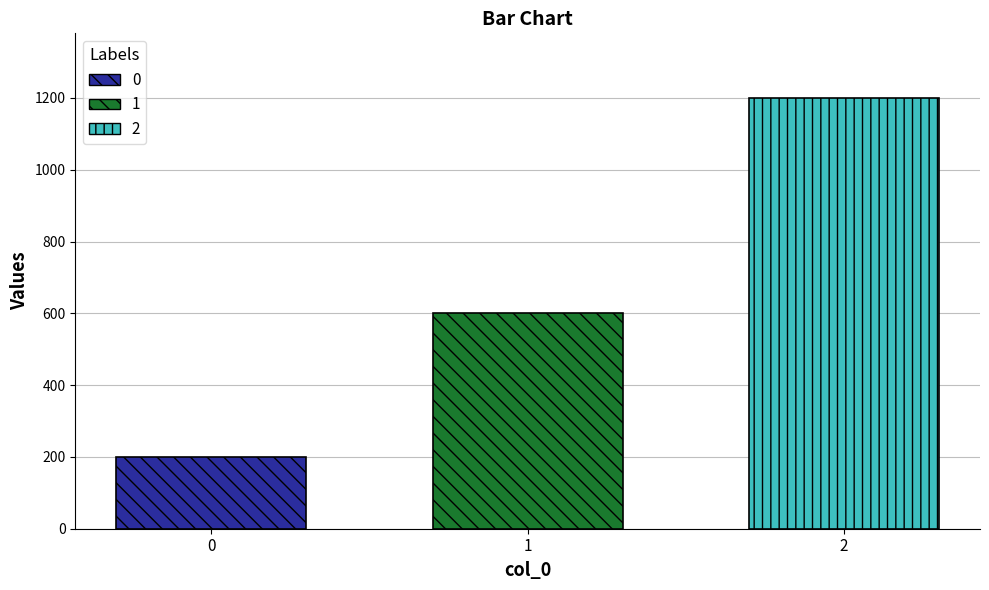

How many bars are there in total?

3